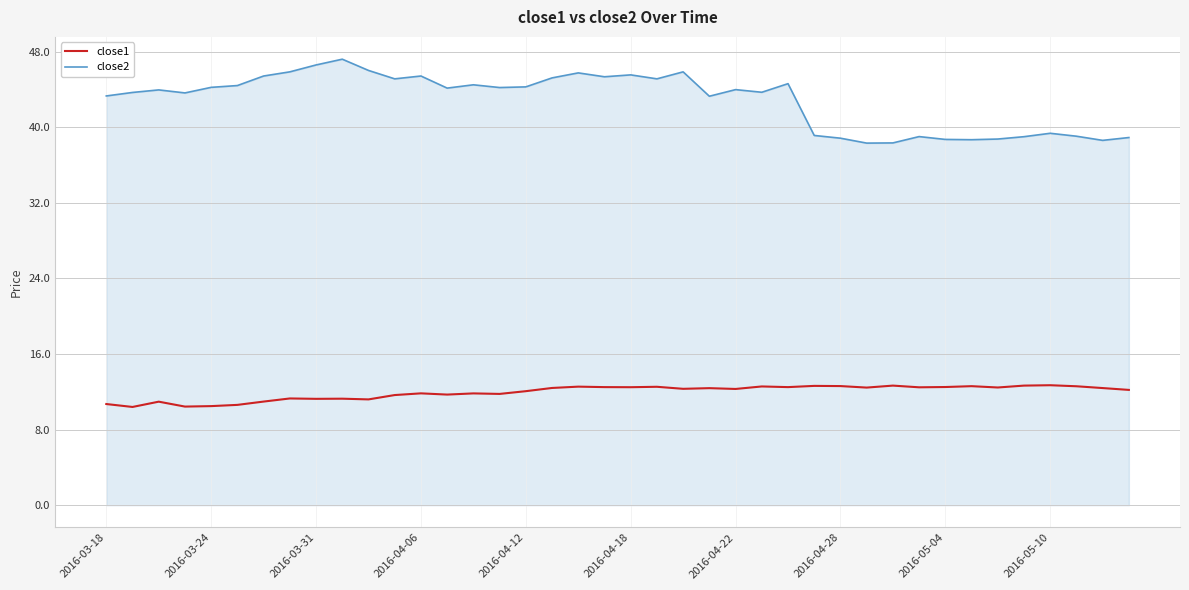

Which series has the largest total across all categories?

close2